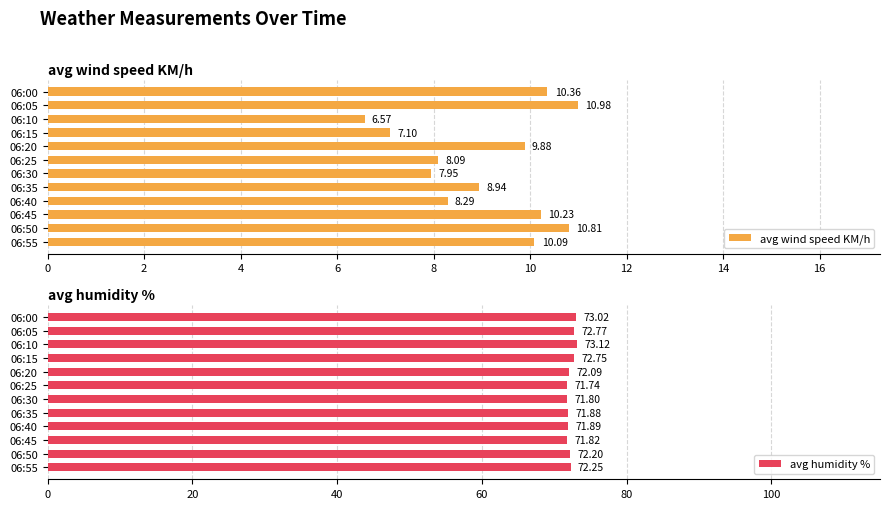

How many series are shown in this chart?

2